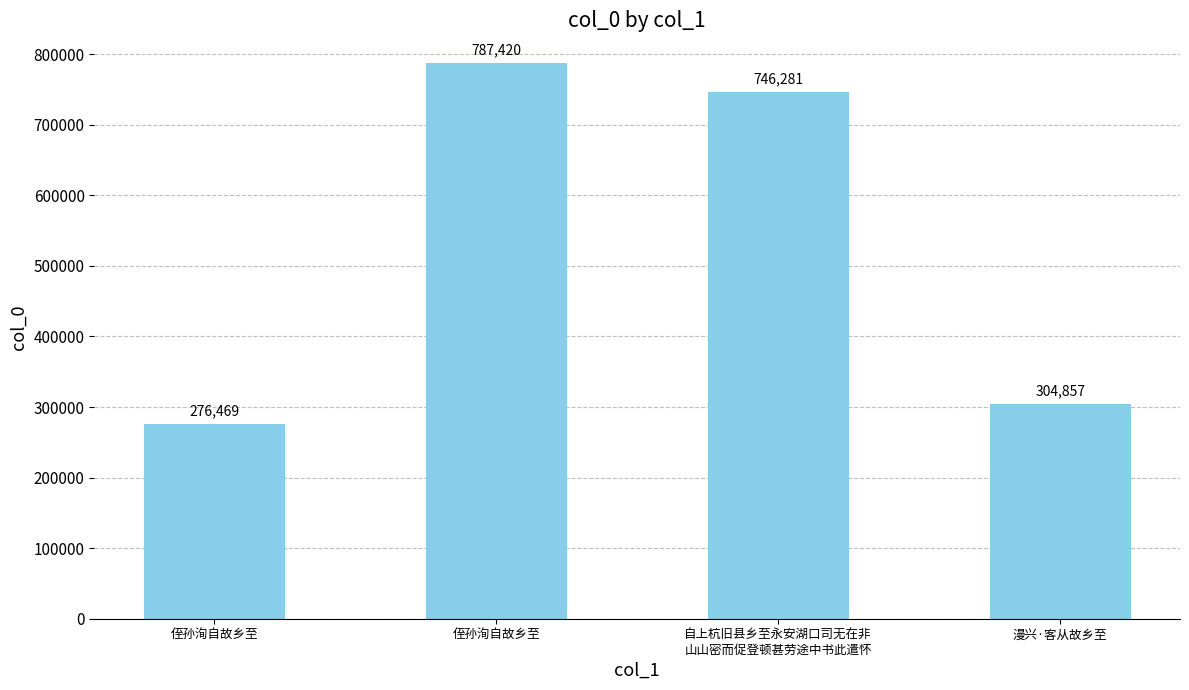

At which label does the data first exceed 746281?

侄孙洵自故乡至